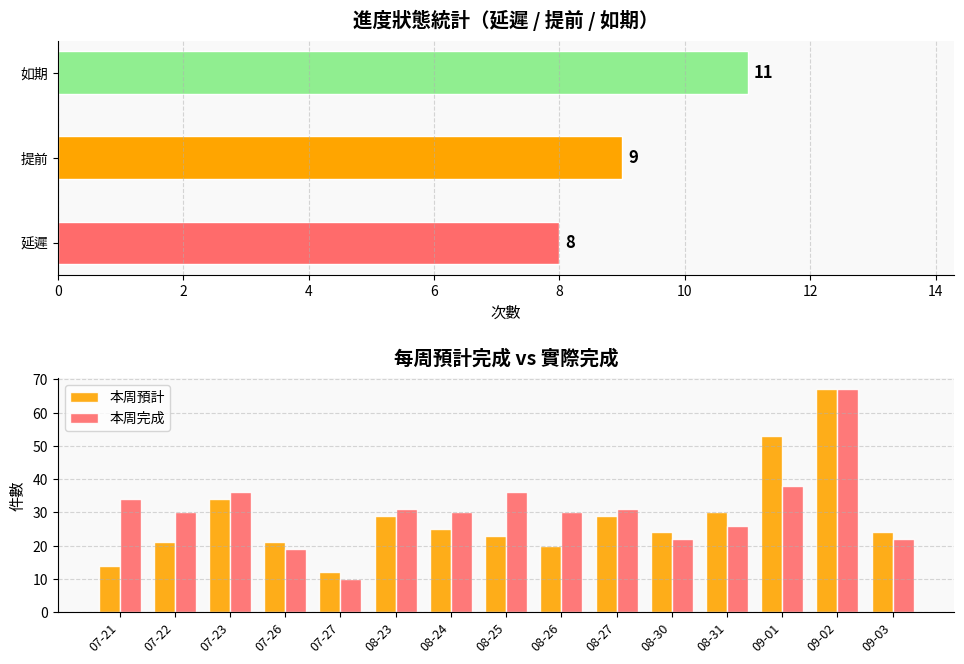

Rank the series by their average value, from highest to lowest.

本周完成, 本周預計